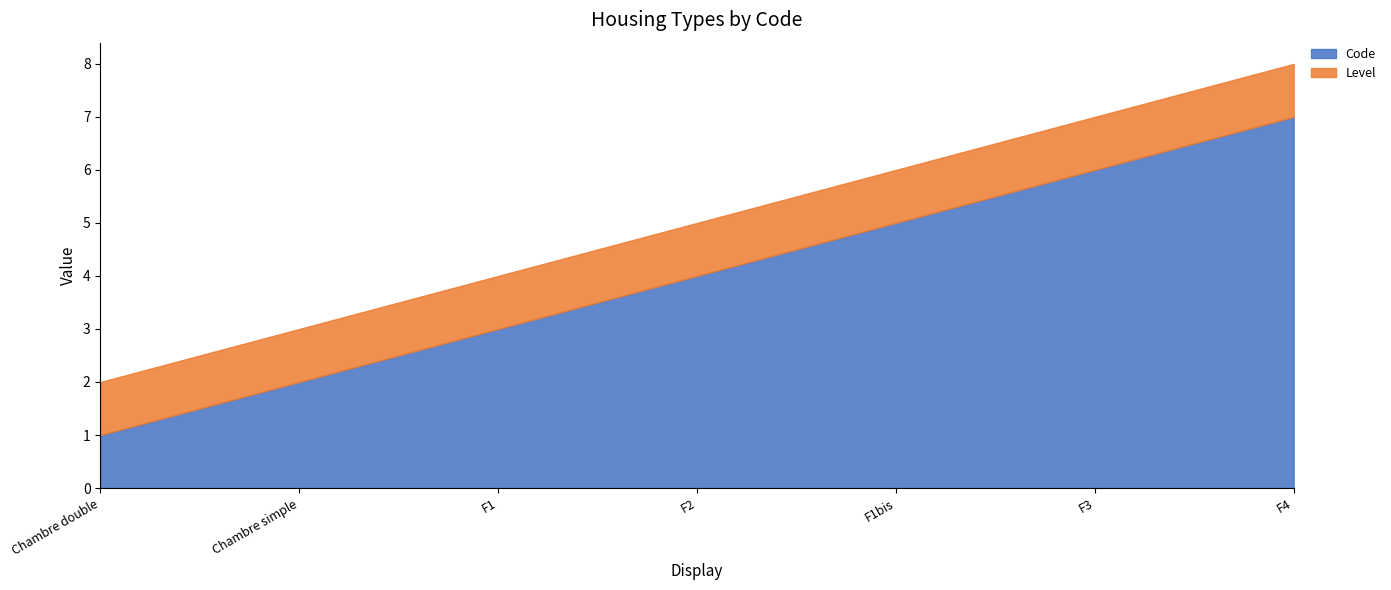

What are all the series names shown in the legend?

Code, Level